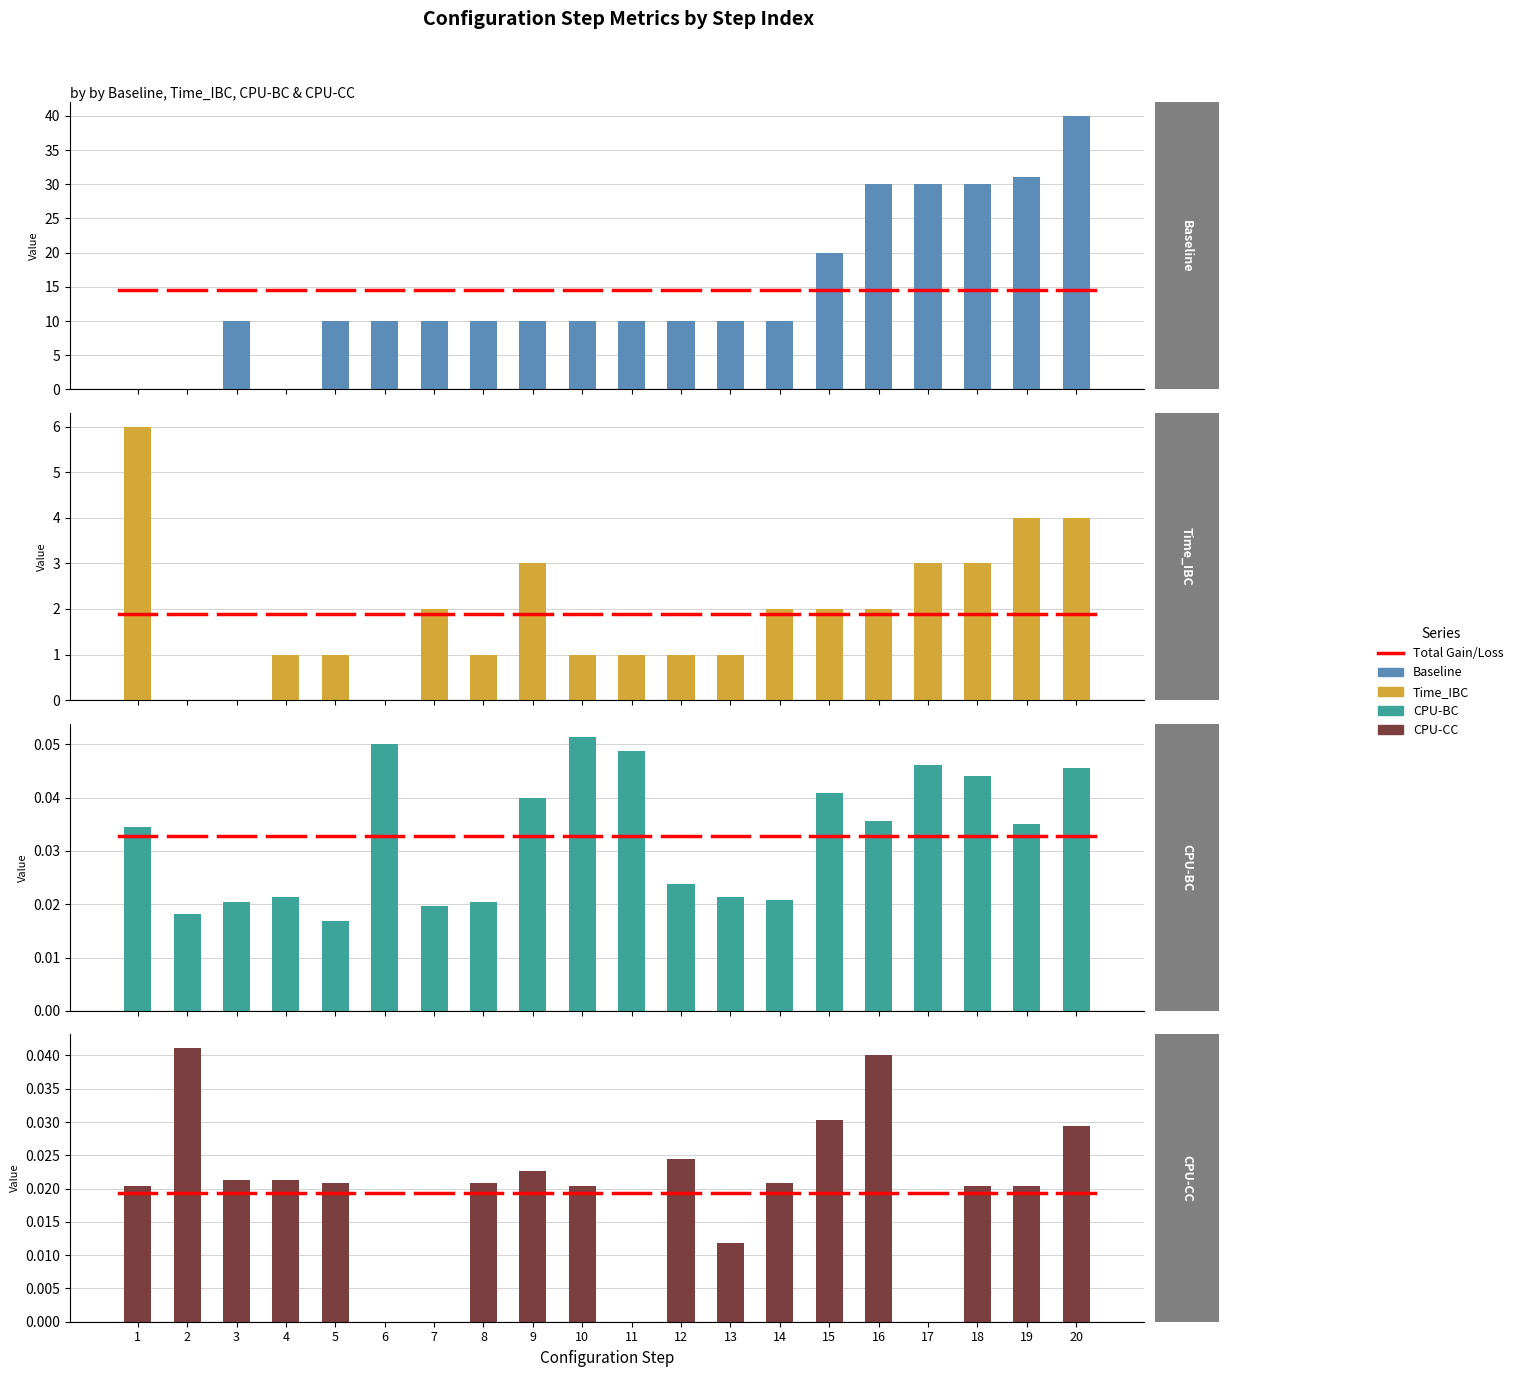

Is it true that Baseline equals 10.0 at 10?

True